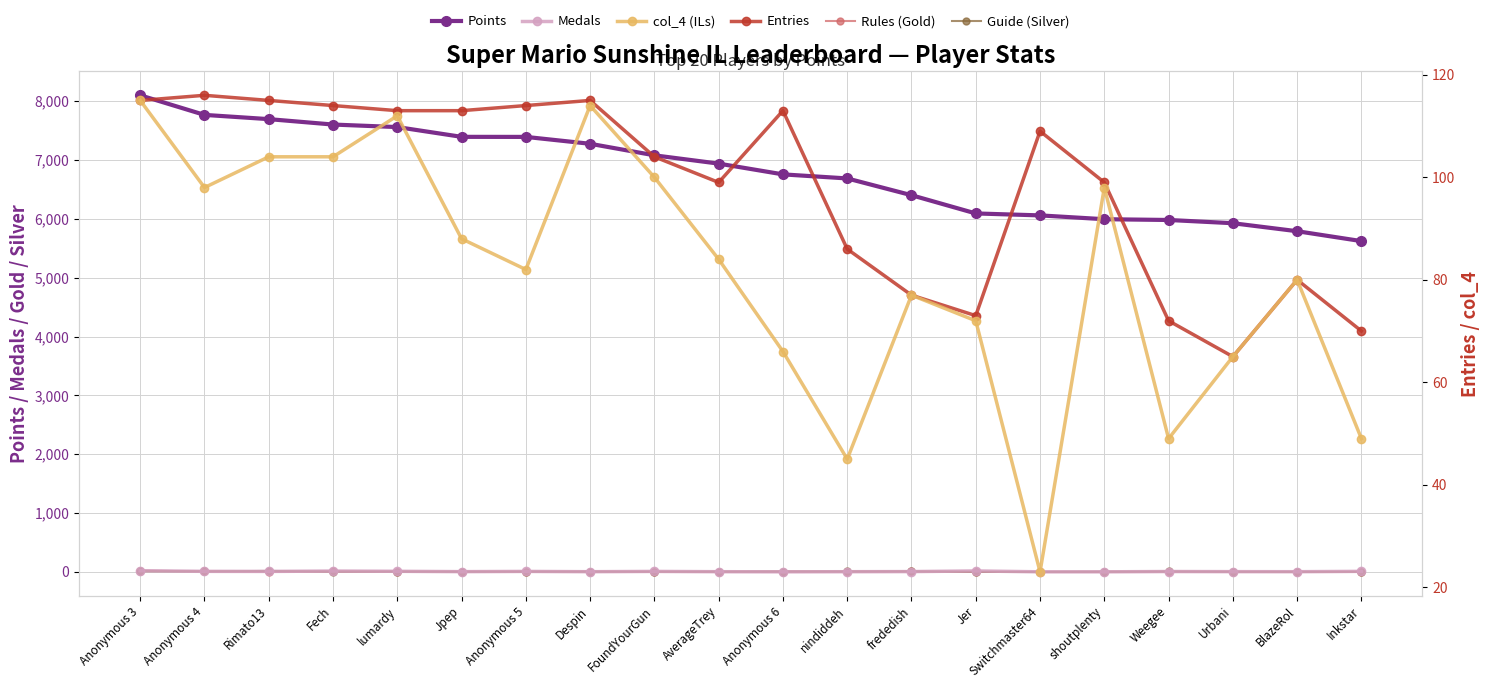

Is it true that Medals equals 1 at shoutplenty?

True